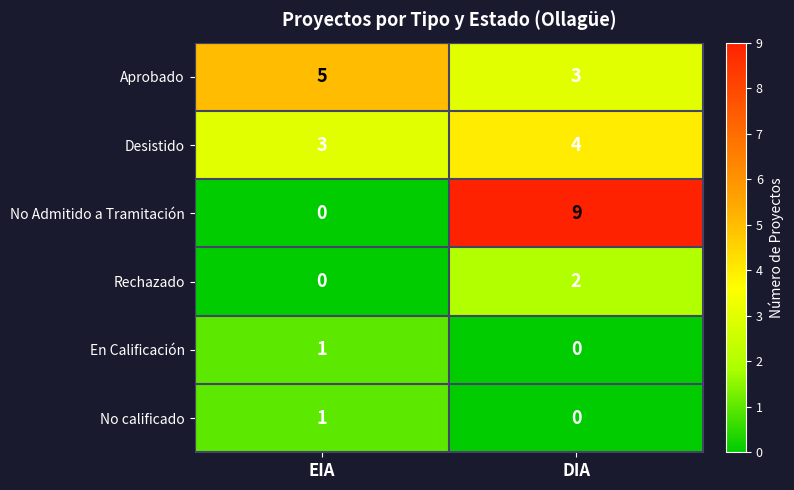

What is the difference between the highest and lowest values at EIA?

5